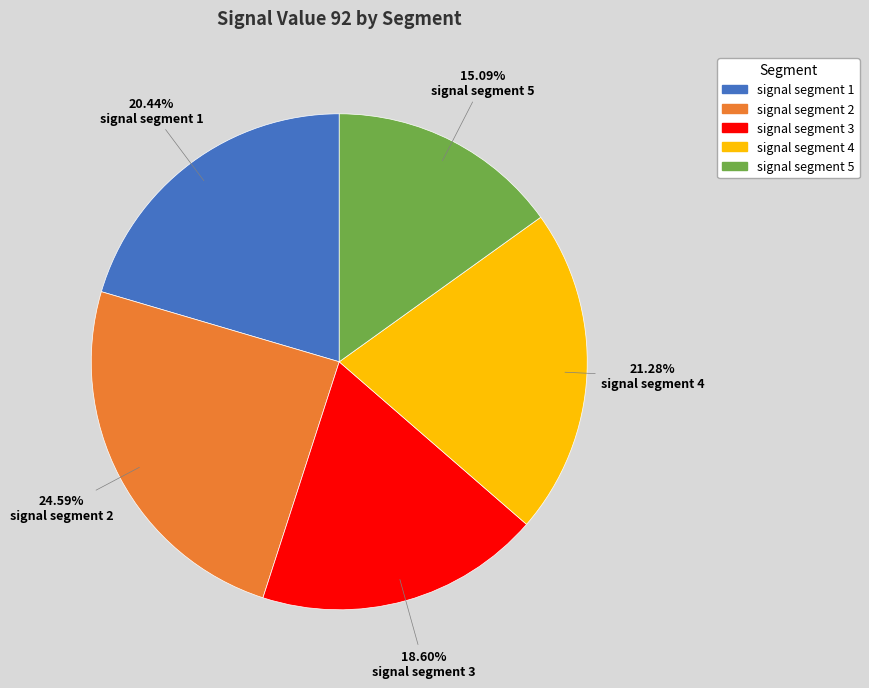

What percentage do signal segment 1 and signal segment 4 together represent?

41.7%